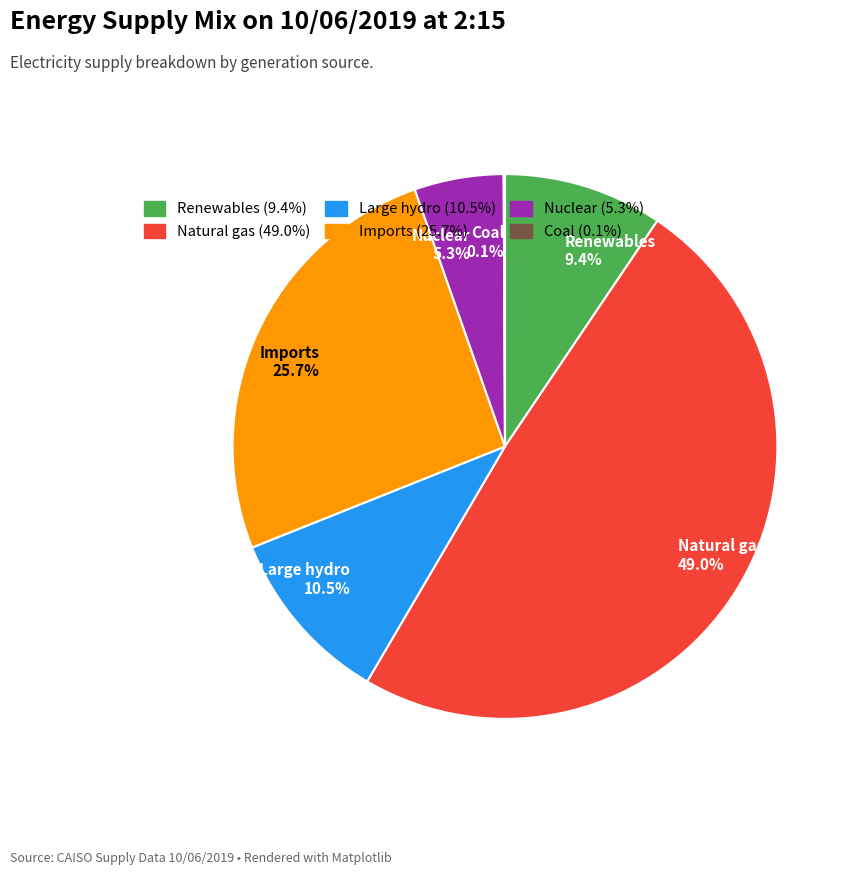

Does any single category account for the majority?

No